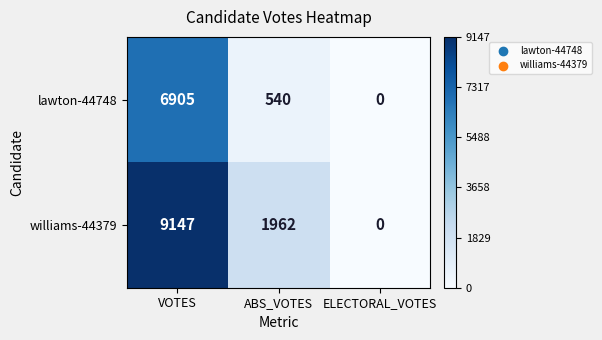

Rank the series by their maximum value, from lowest to highest.

lawton-44748, williams-44379